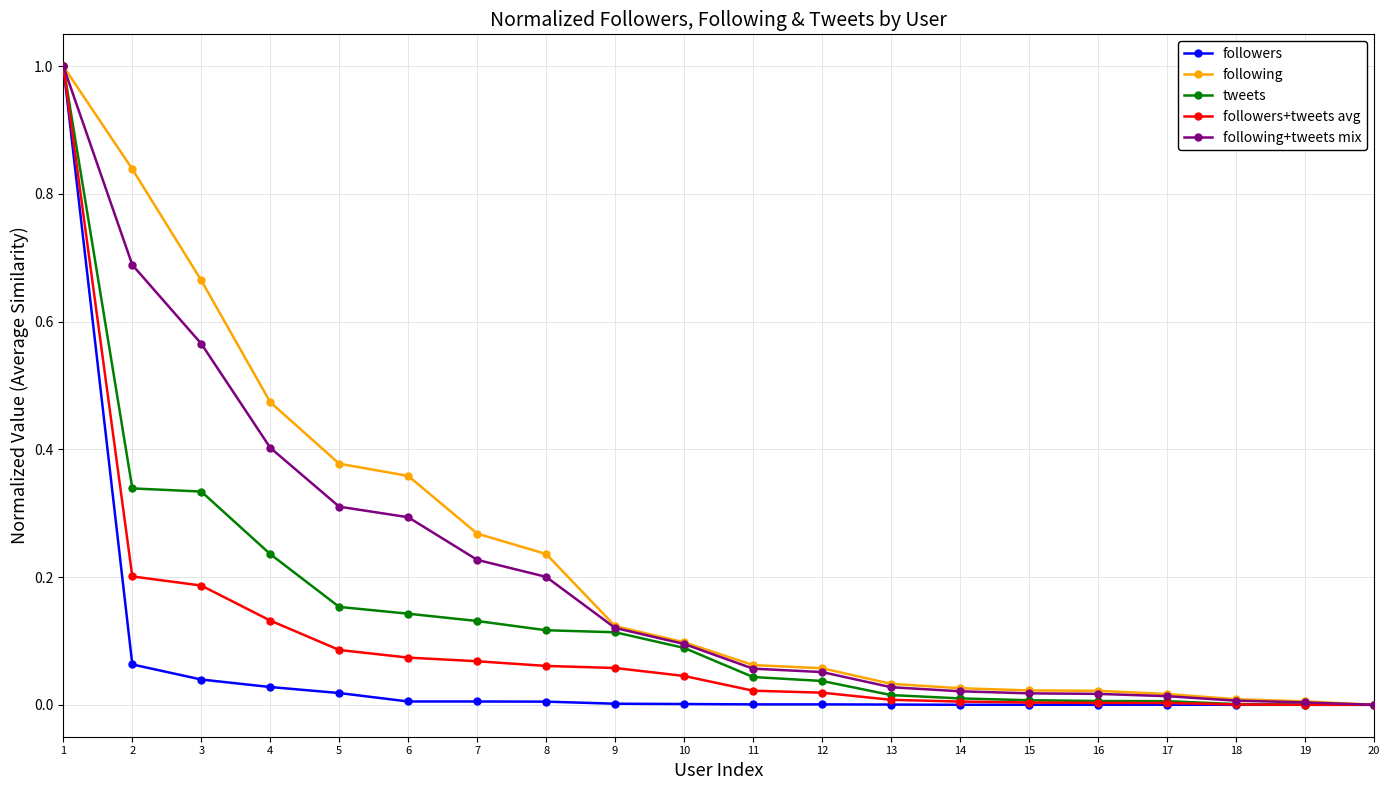

List the series in order of their overall mean, lowest first.

followers, followers+tweets avg, tweets, following+tweets mix, following